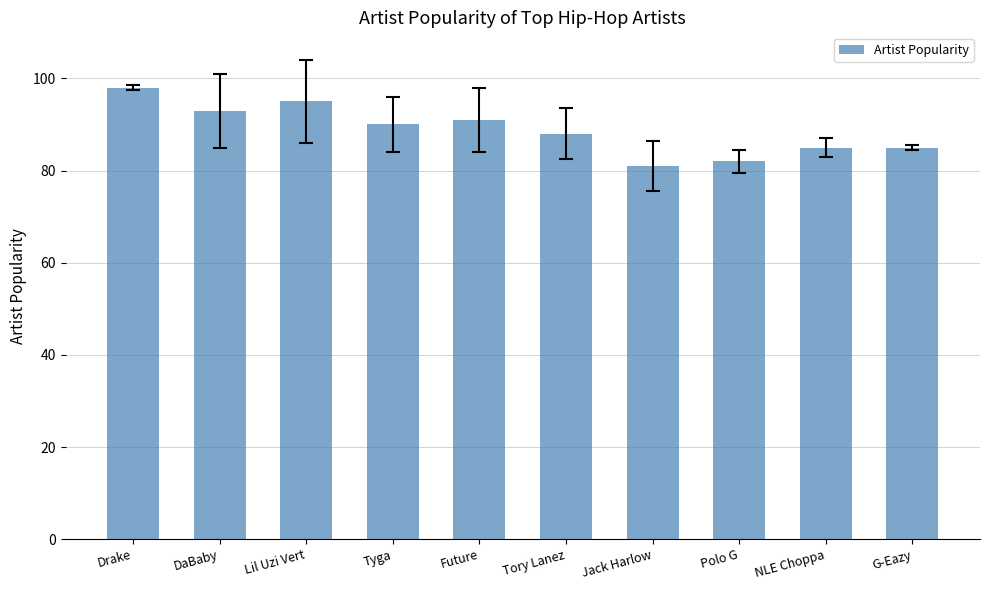

What is the approximate value at DaBaby, to the nearest 10?

90